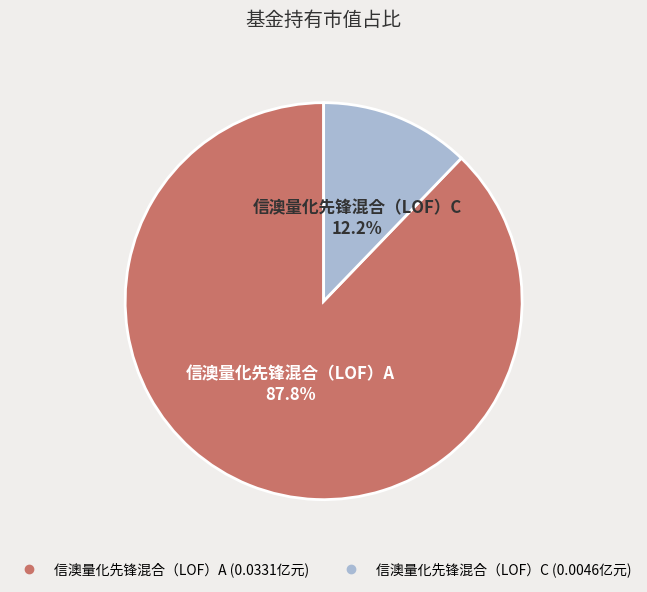

How many segments does this pie chart have?

2